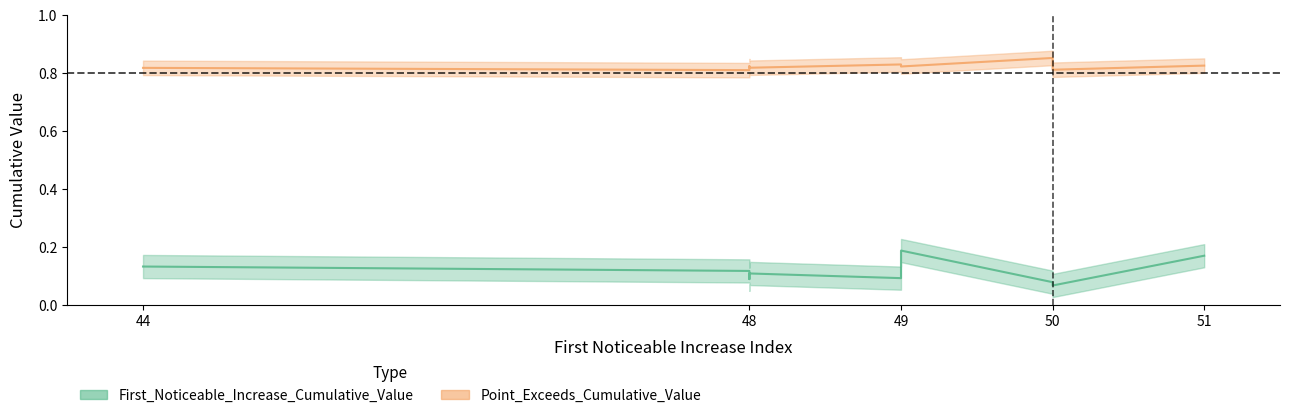

The Point_Exceeds_Cumulative_Value series shows 0.5 at 49. True or false?

False